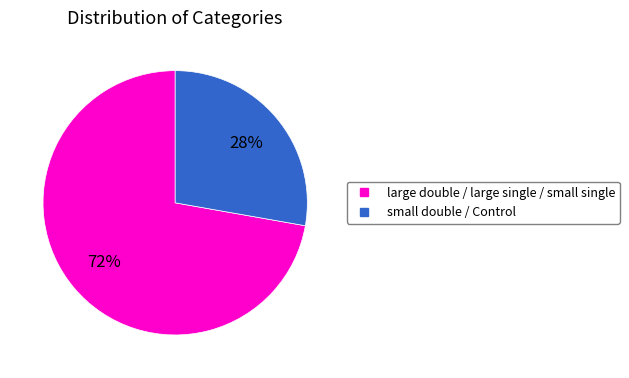

To the nearest percent, what is the average slice percentage?

50%